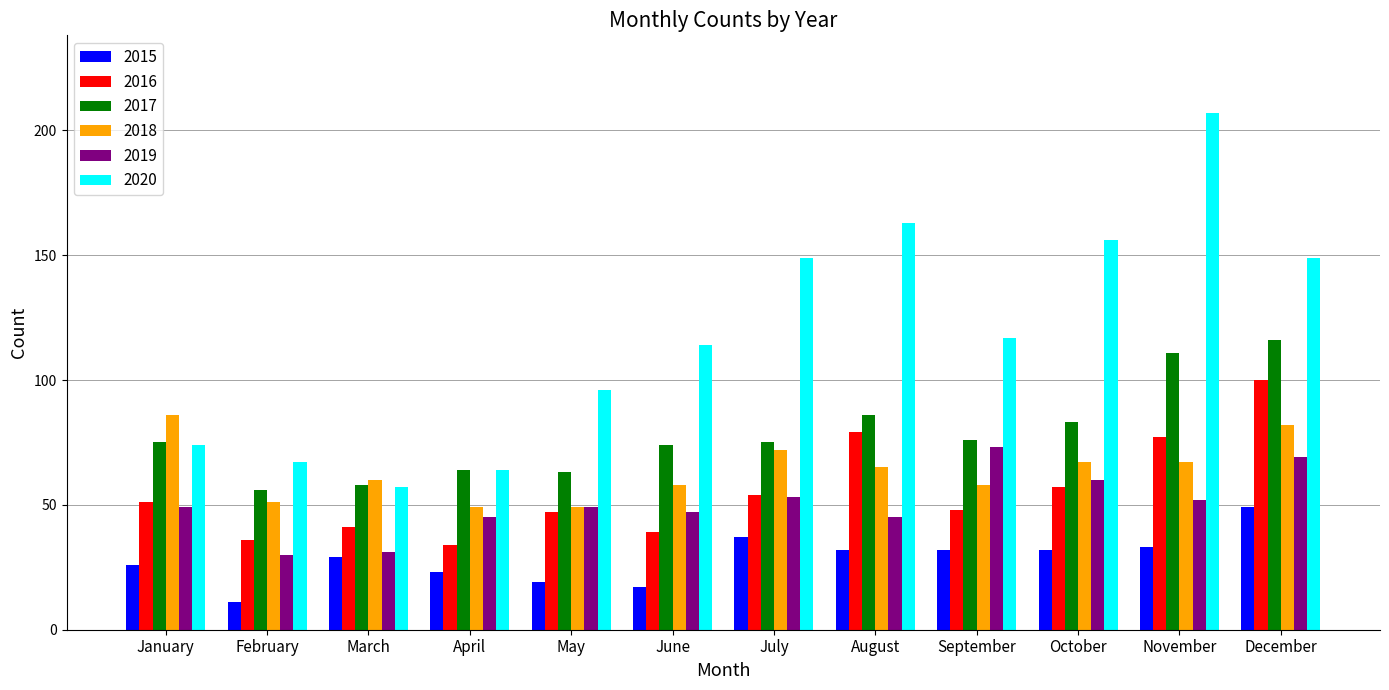

Which label corresponds to the smallest value in the chart?

February